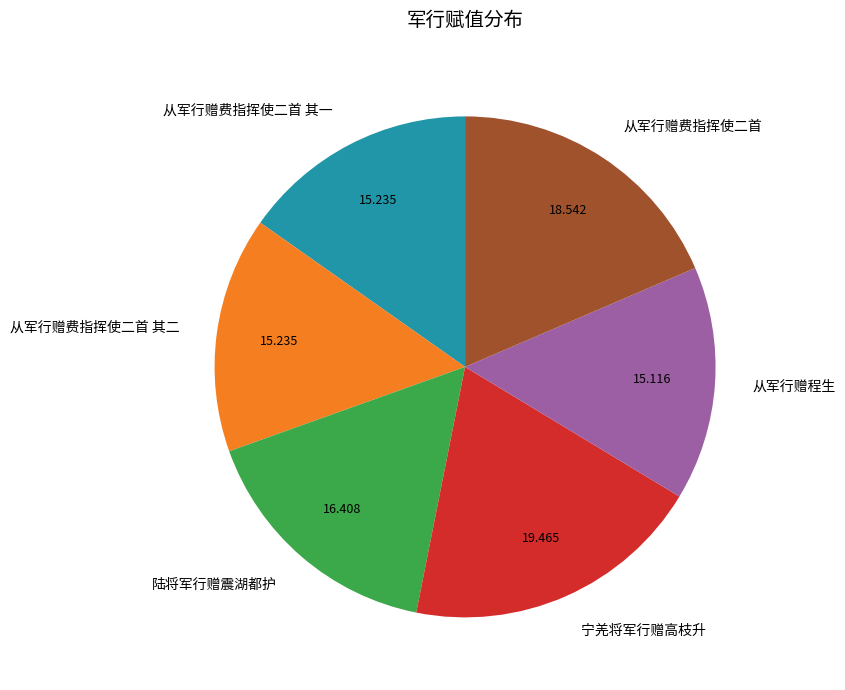

The 从军行赠费指挥使二首 其一 slice represents 15% of the pie. True or false?

True